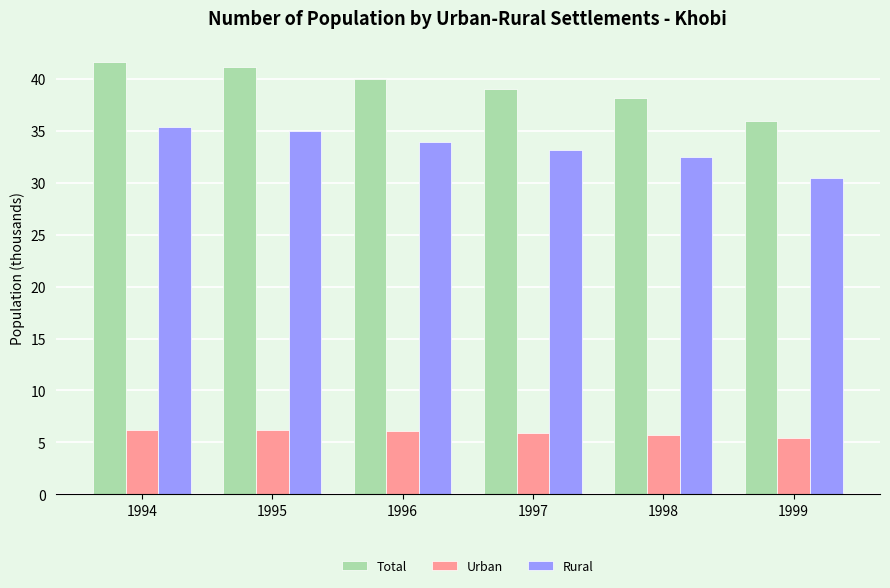

What is the minimum value for Rural?

30.5